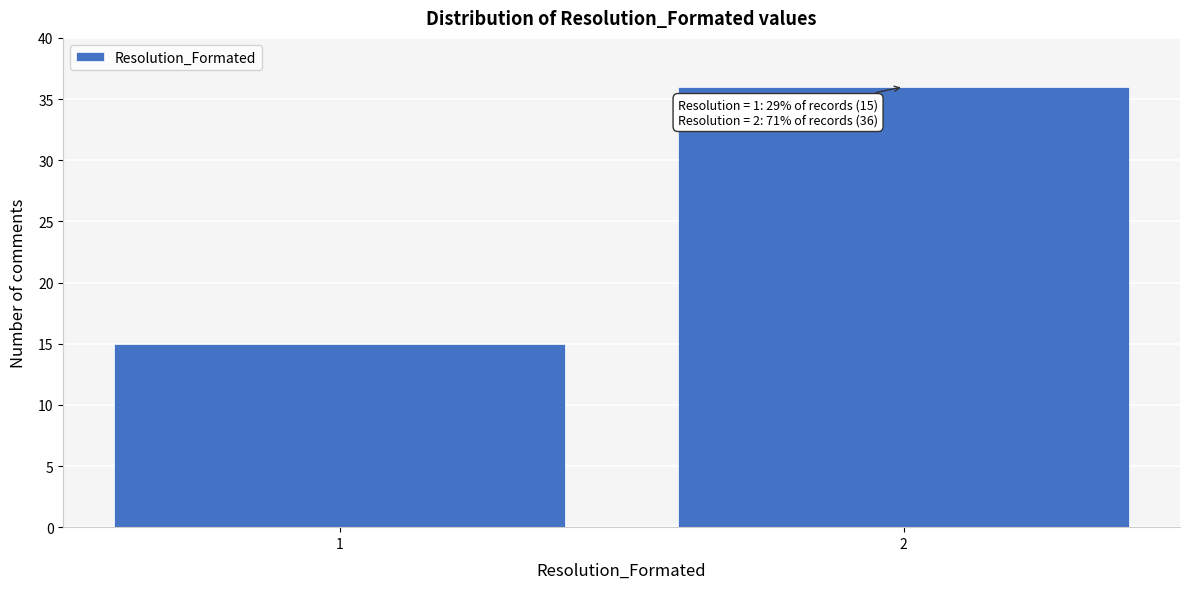

Reading left to right, transcribe all the data shown in this chart.

1=15	2=36